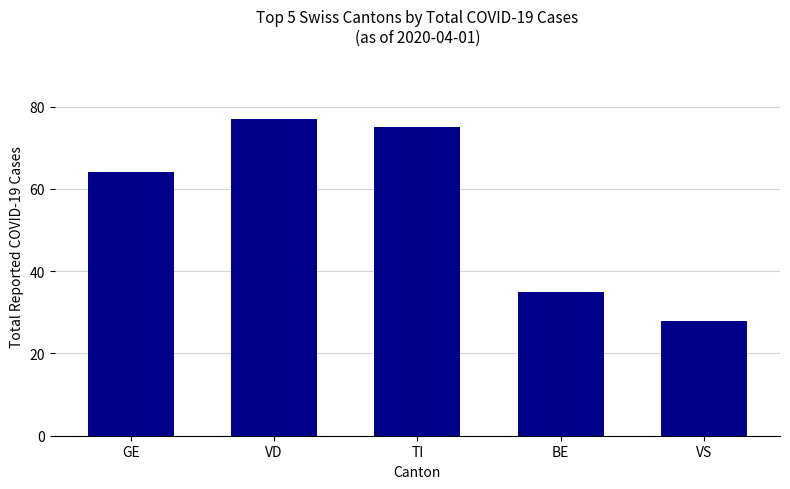

True or false: the data shows 89 at GE.

False